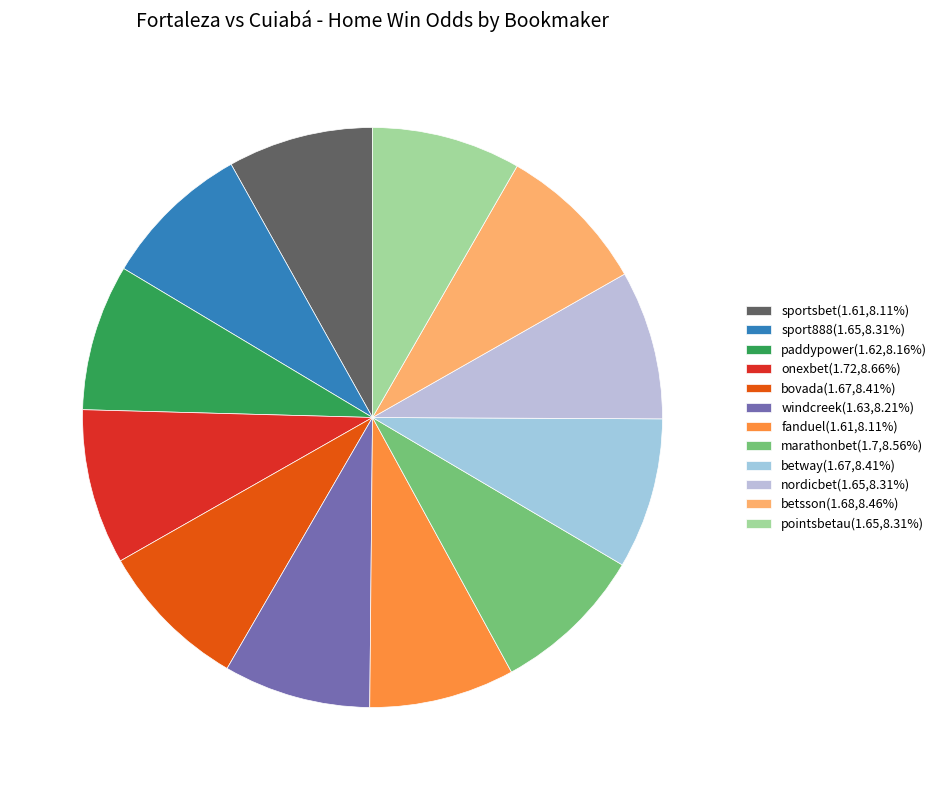

Is there a majority slice in this chart?

No